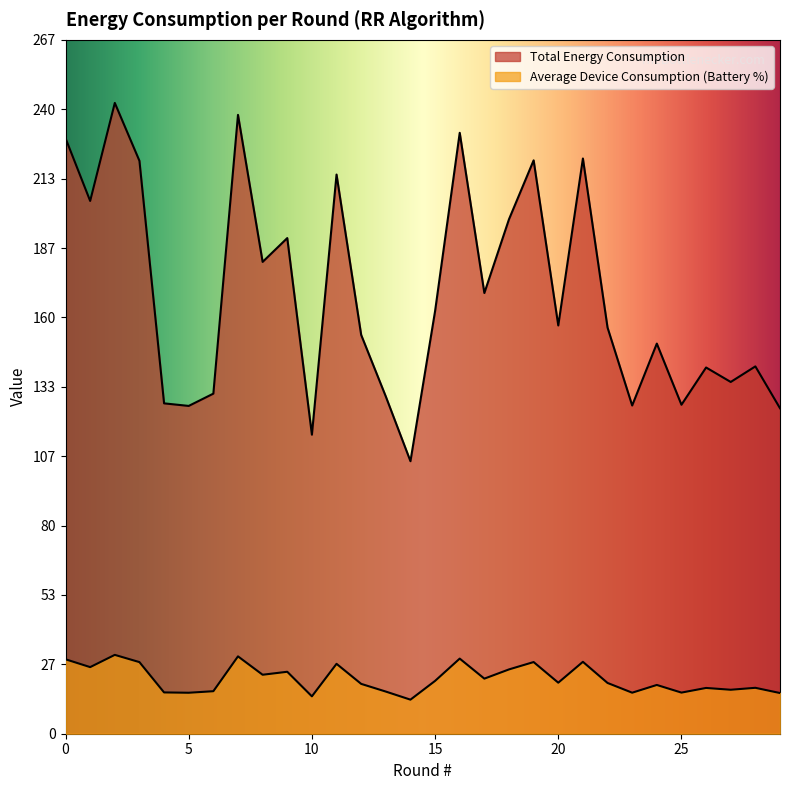

How many interior local valleys does the Average Device Consumption (Battery %) series have?

10